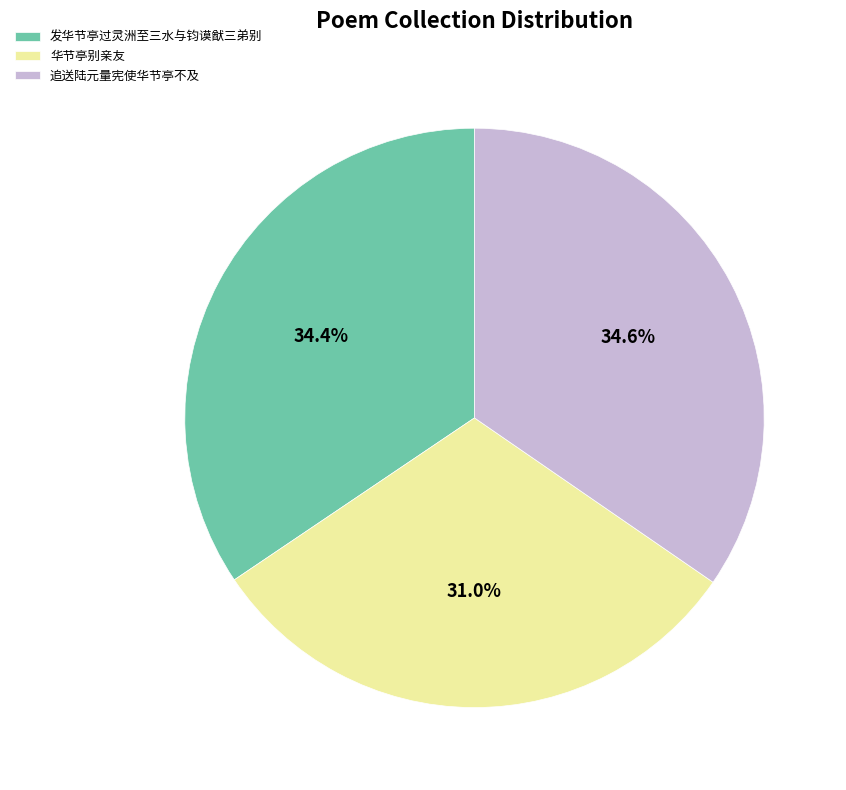

What is the smallest slice in the pie chart?

华节亭别亲友